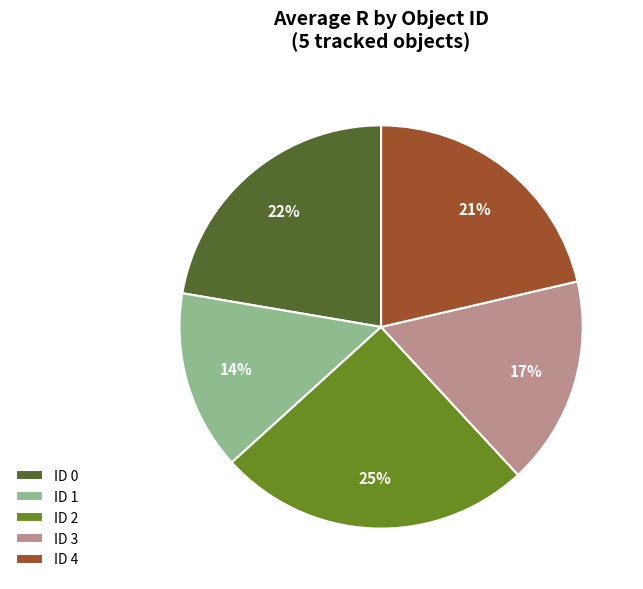

Does ID 2 represent more than half of the total?

No